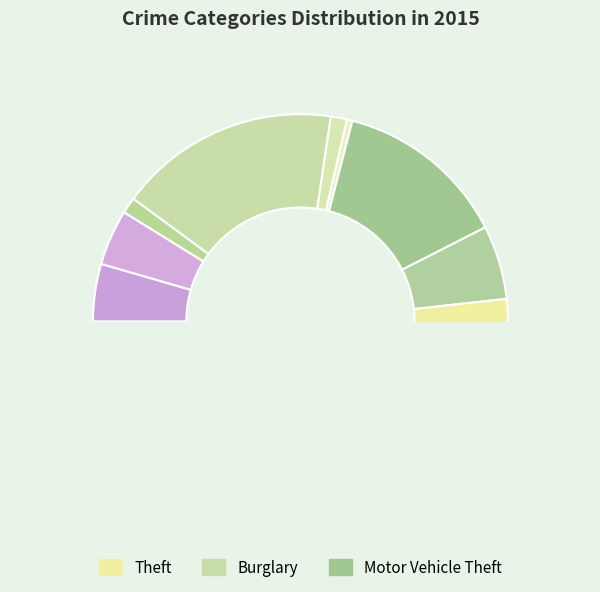

What percentage is NOT represented by Arson?

98.7%